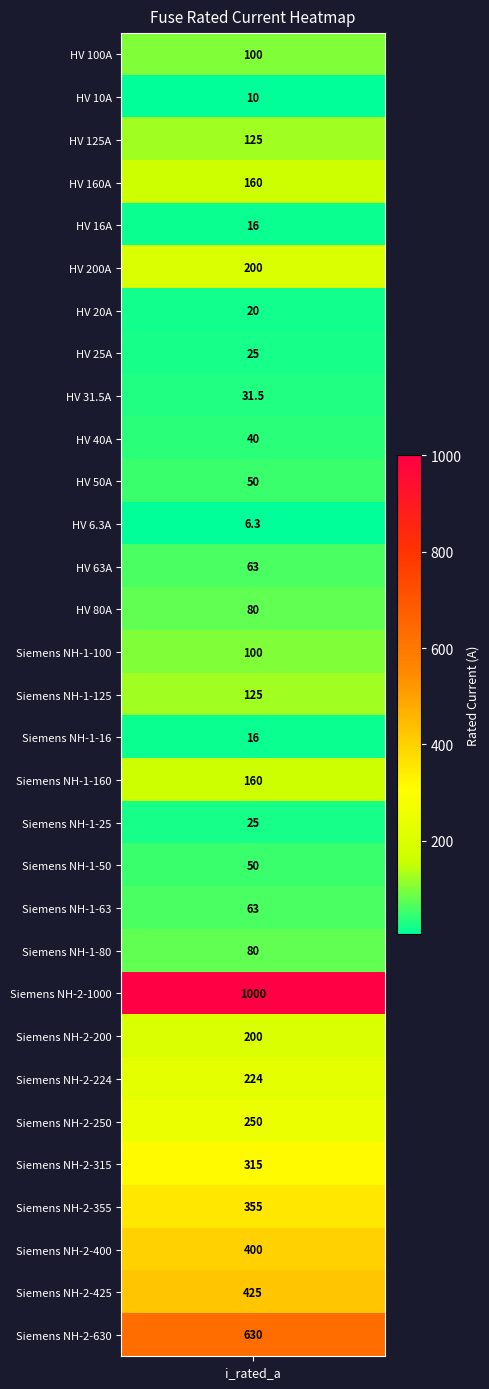

What is the smallest value displayed?

6.3